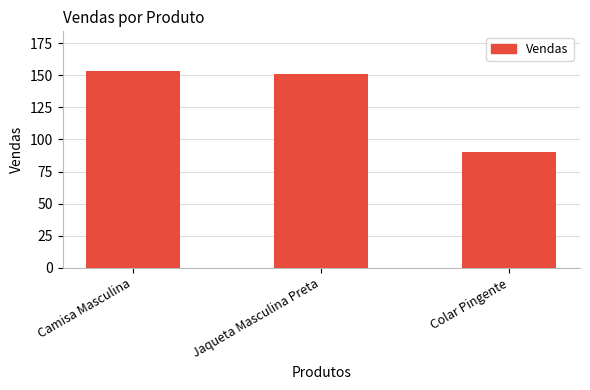

How many bars are there in total?

3